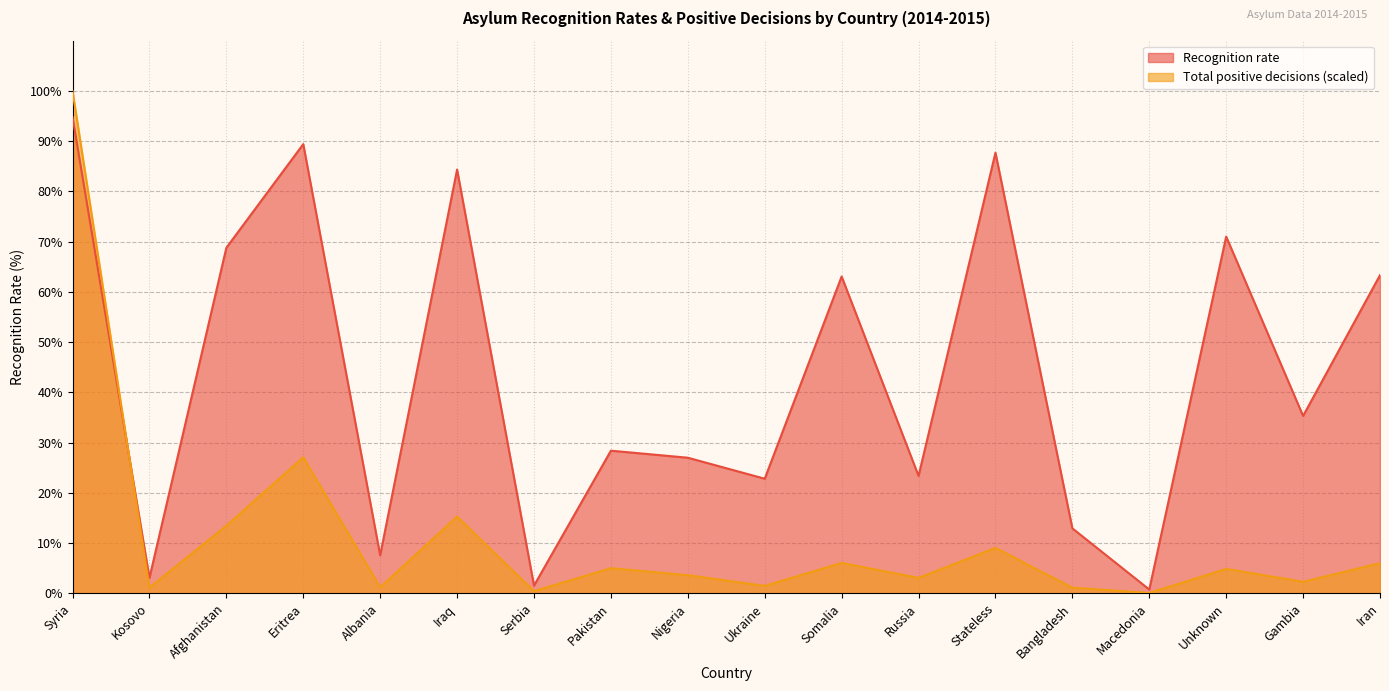

What is the difference between the Total positive decisions (normalized) values at Russia and Syria?

96.9